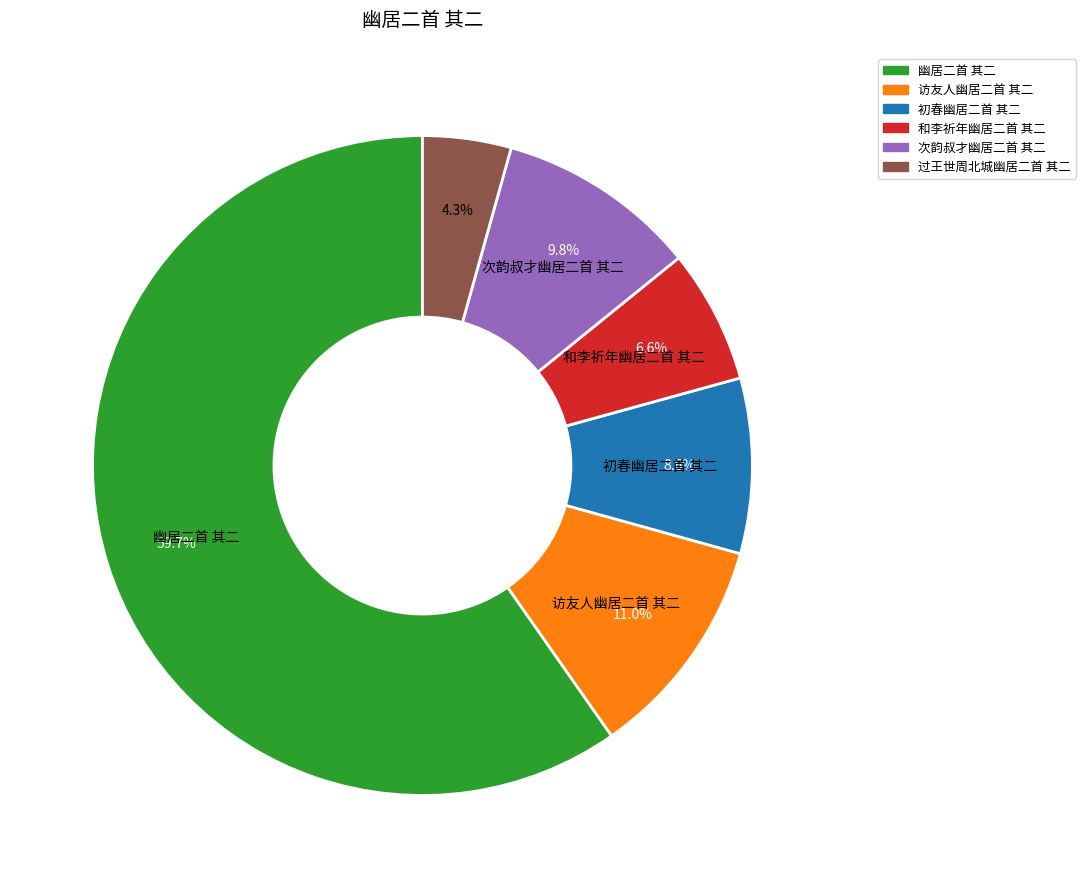

Is there any slice that represents more than half of the pie?

Yes